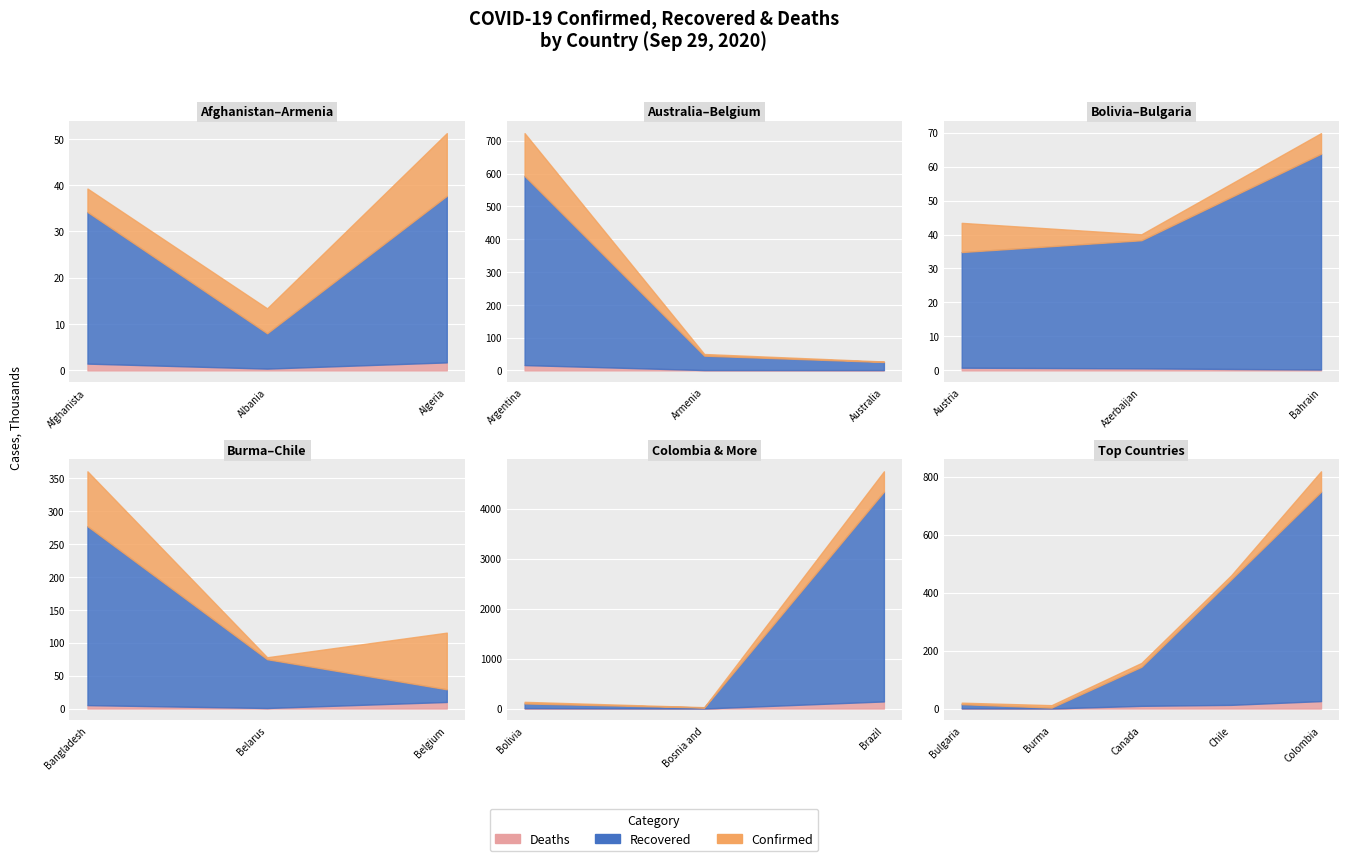

Which has a higher value, Argentina or Brazil?

Brazil